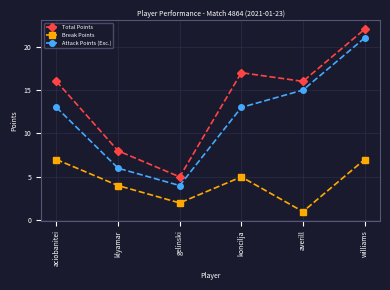

Reading left to right, list all the values displayed in this chart.

Total Points: aciobanitei=16	klyamar=8	gelinski=5	koncilja=17	averill=16	williams=22
Break Points: aciobanitei=7	klyamar=4	gelinski=2	koncilja=5	averill=1	williams=7
Attack Points (Exc.): aciobanitei=13	klyamar=6	gelinski=4	koncilja=13	averill=15	williams=21